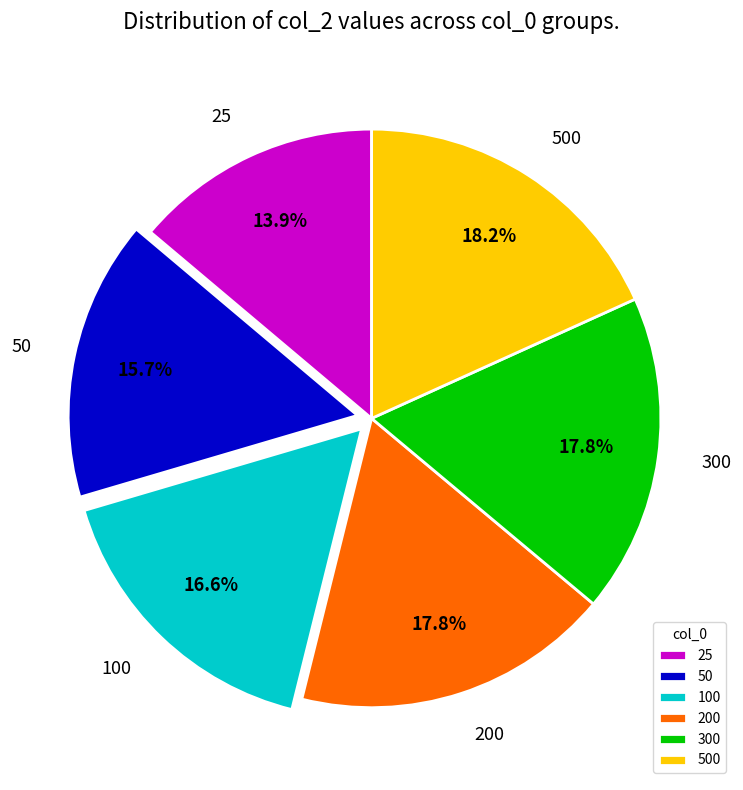

Count the number of slices in the pie.

6